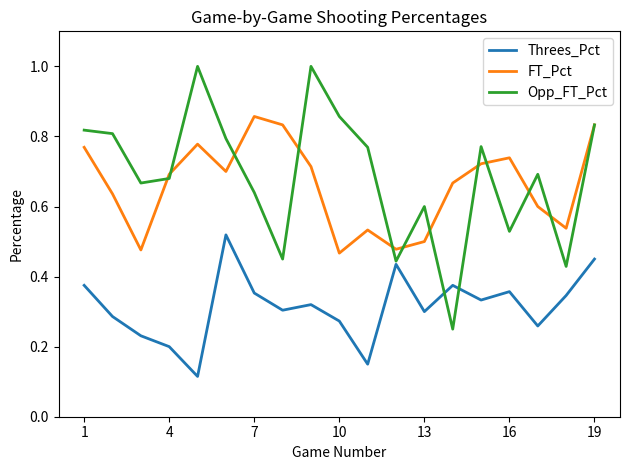

Rank the series by their maximum value, from lowest to highest.

Threes_Pct, FT_Pct, Opp_FT_Pct